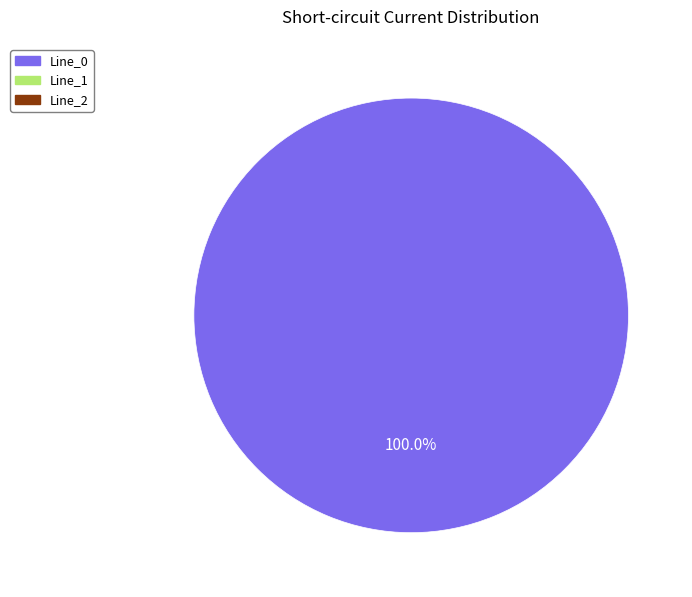

Is there a majority slice in this chart?

Yes